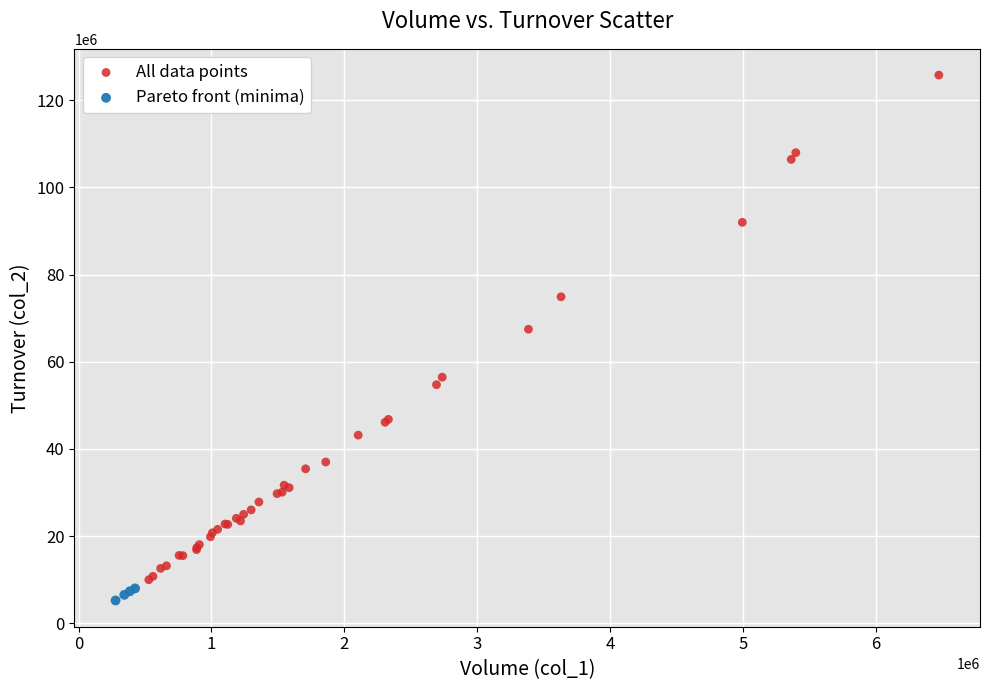

Which series has the largest Y range (max minus min)?

All data points